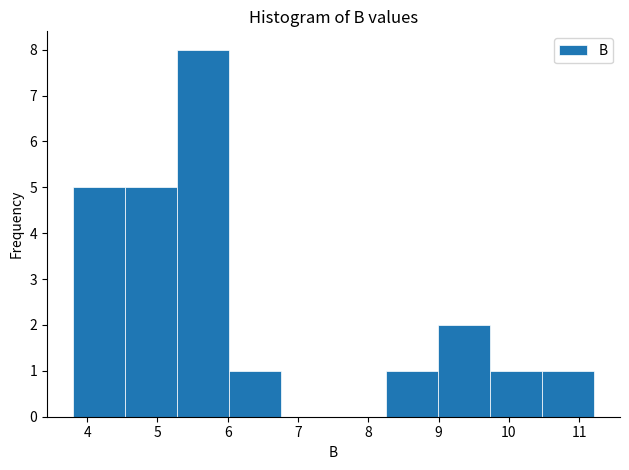

Reading left to right, transcribe this chart: for each bar, give the range it covers on the x-axis and its height. Neither the bar edges nor the heights are printed on the chart, so give them approximately, as read against the axes.

3.8 to 4.5: 5
4.5 to 5.3: 5
5.3 to 6.0: 8
6.0 to 6.8: 1
6.8 to 7.5: 0
7.5 to 8.2: 0
8.2 to 9.0: 1
9.0 to 9.7: 2
9.7 to 10.5: 1
10.5 to 11.2: 1